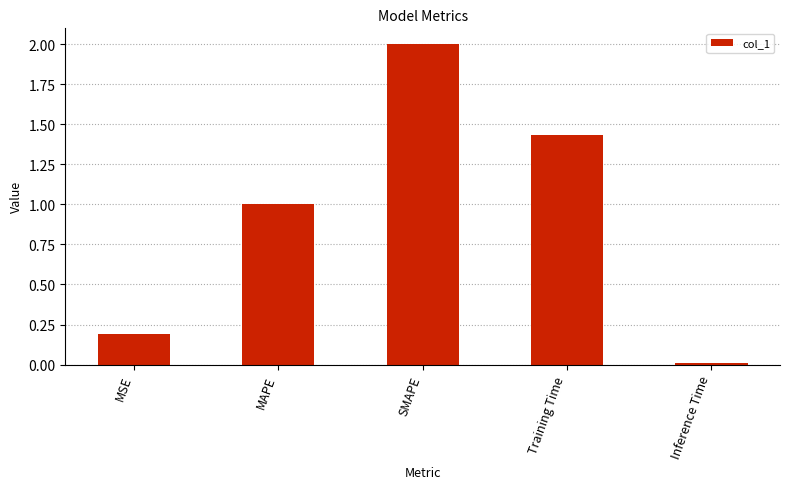

Which category has the highest value across all series?

SMAPE